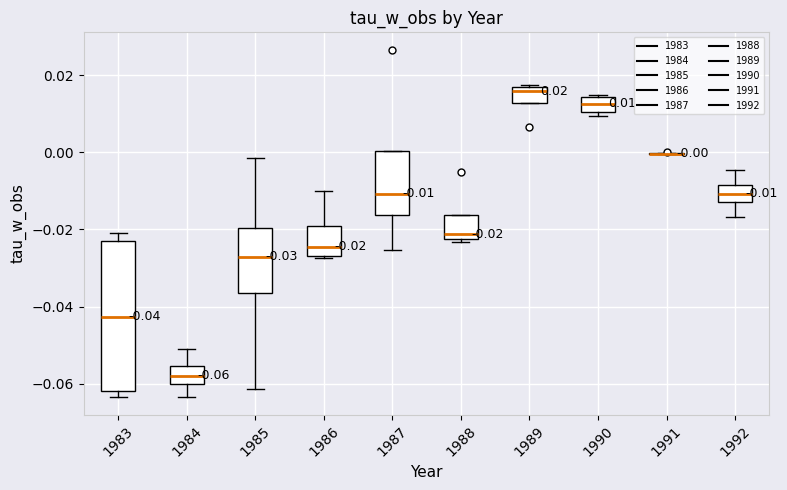

Which box is the tallest, from its lower edge to its upper edge?

1983